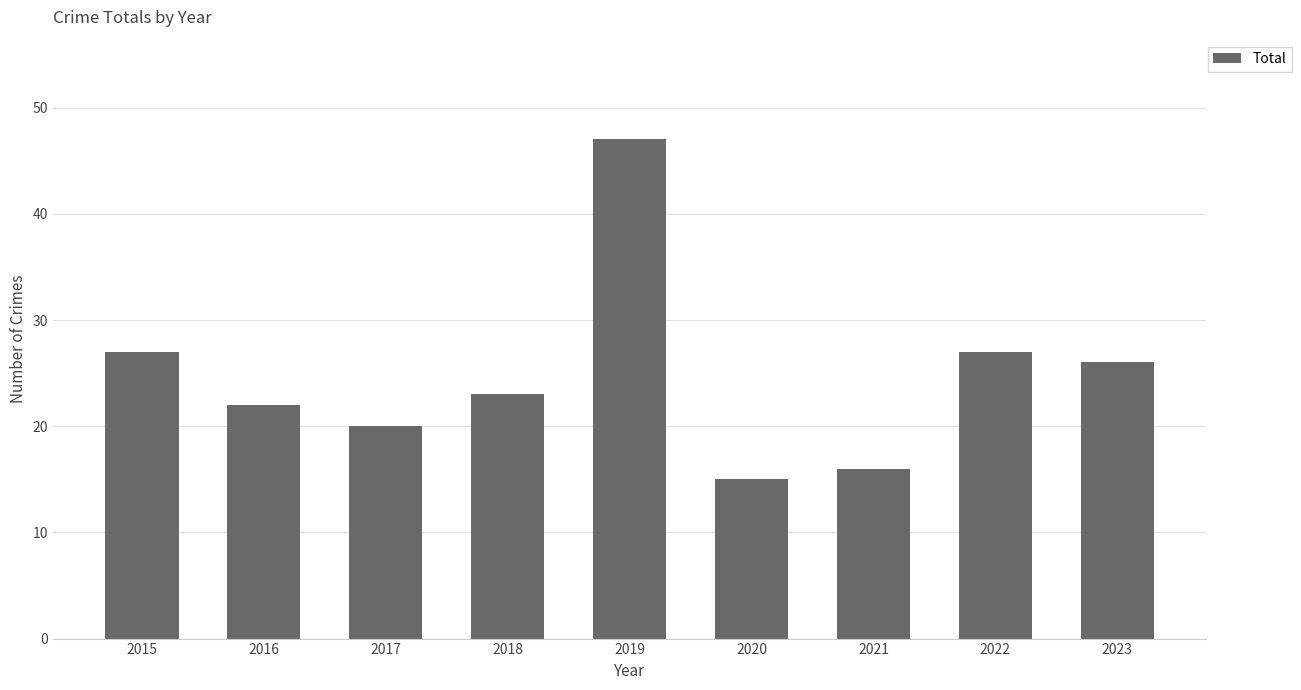

Count the number of data series in this chart.

1